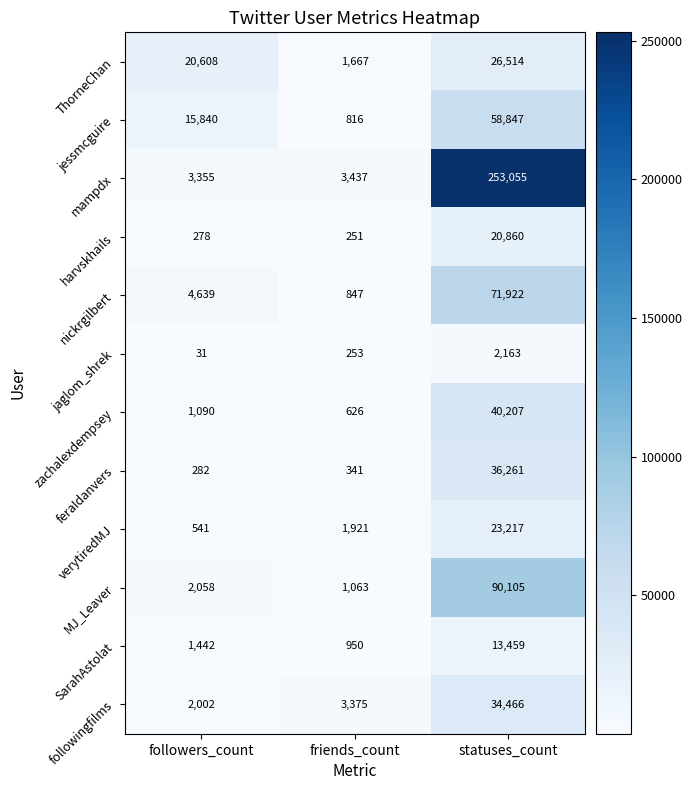

Which series changed the most between followers_count and friends_count?

ThorneChan